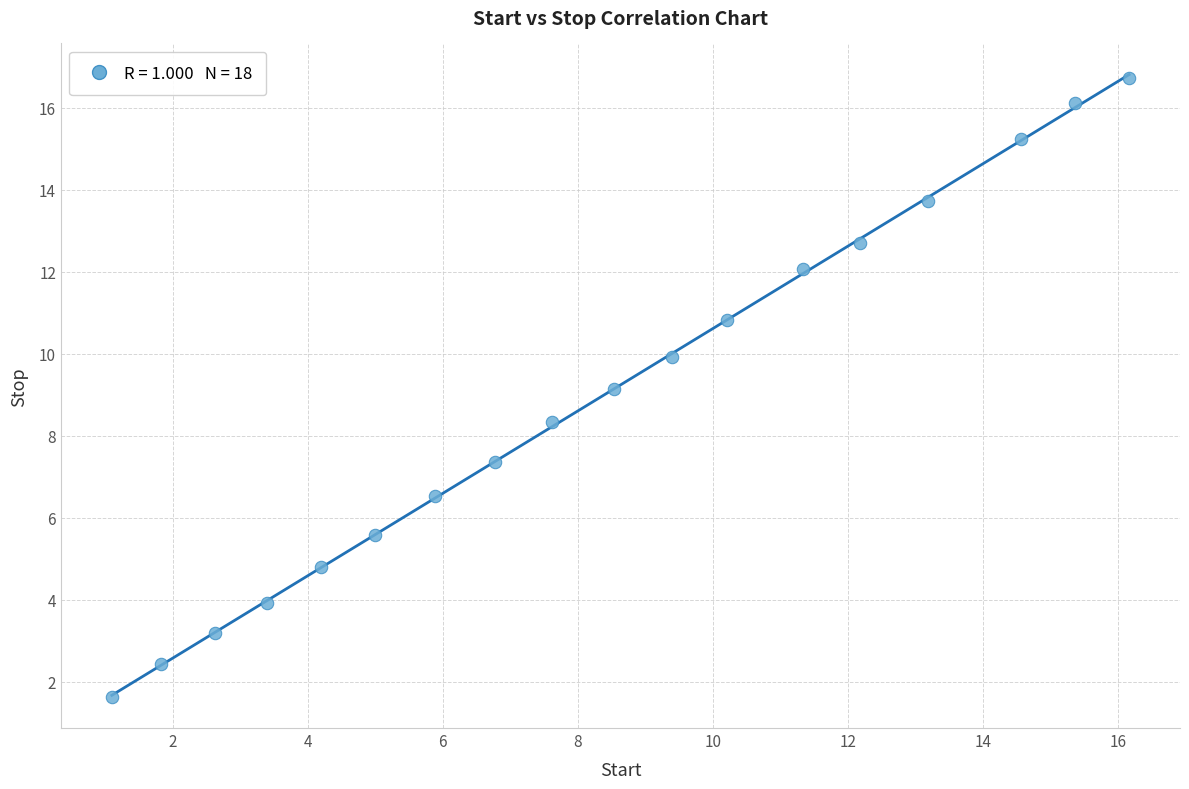

What is the range of X values (max minus min)?

15.1